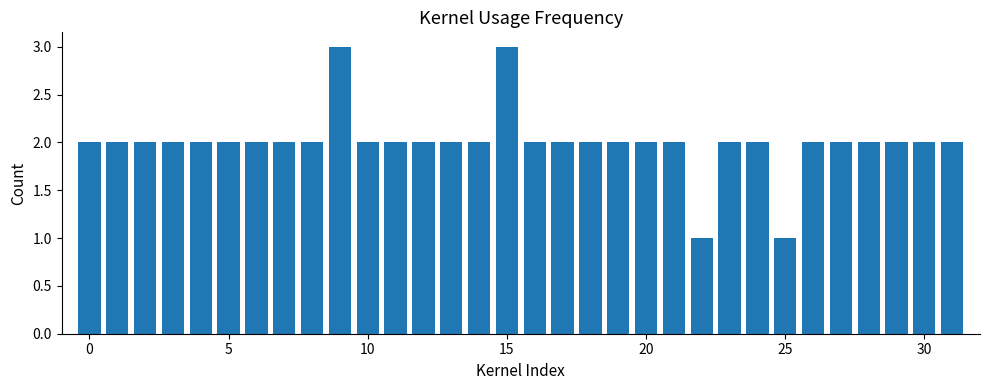

What is the maximum value shown in the chart?

3